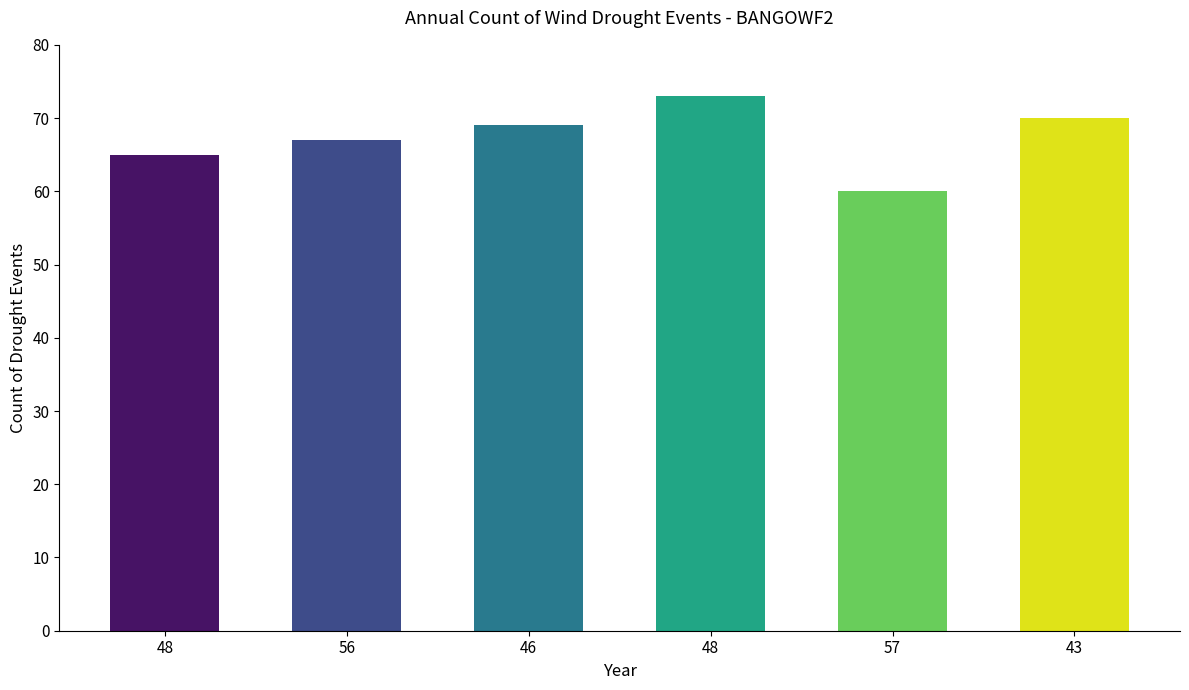

How many bars are there in total?

6